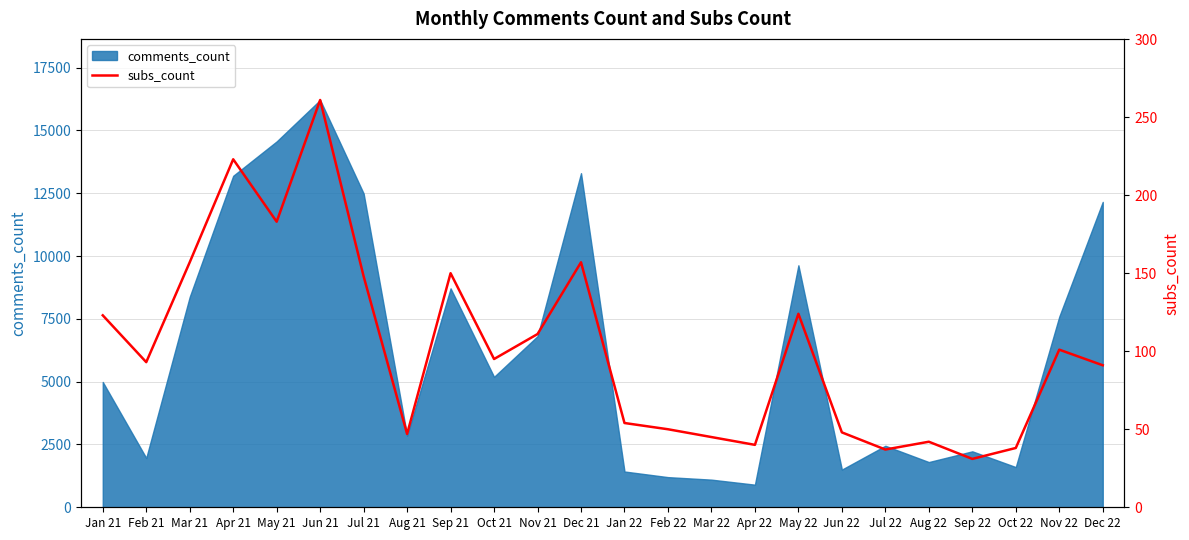

What is the smallest value displayed?

31